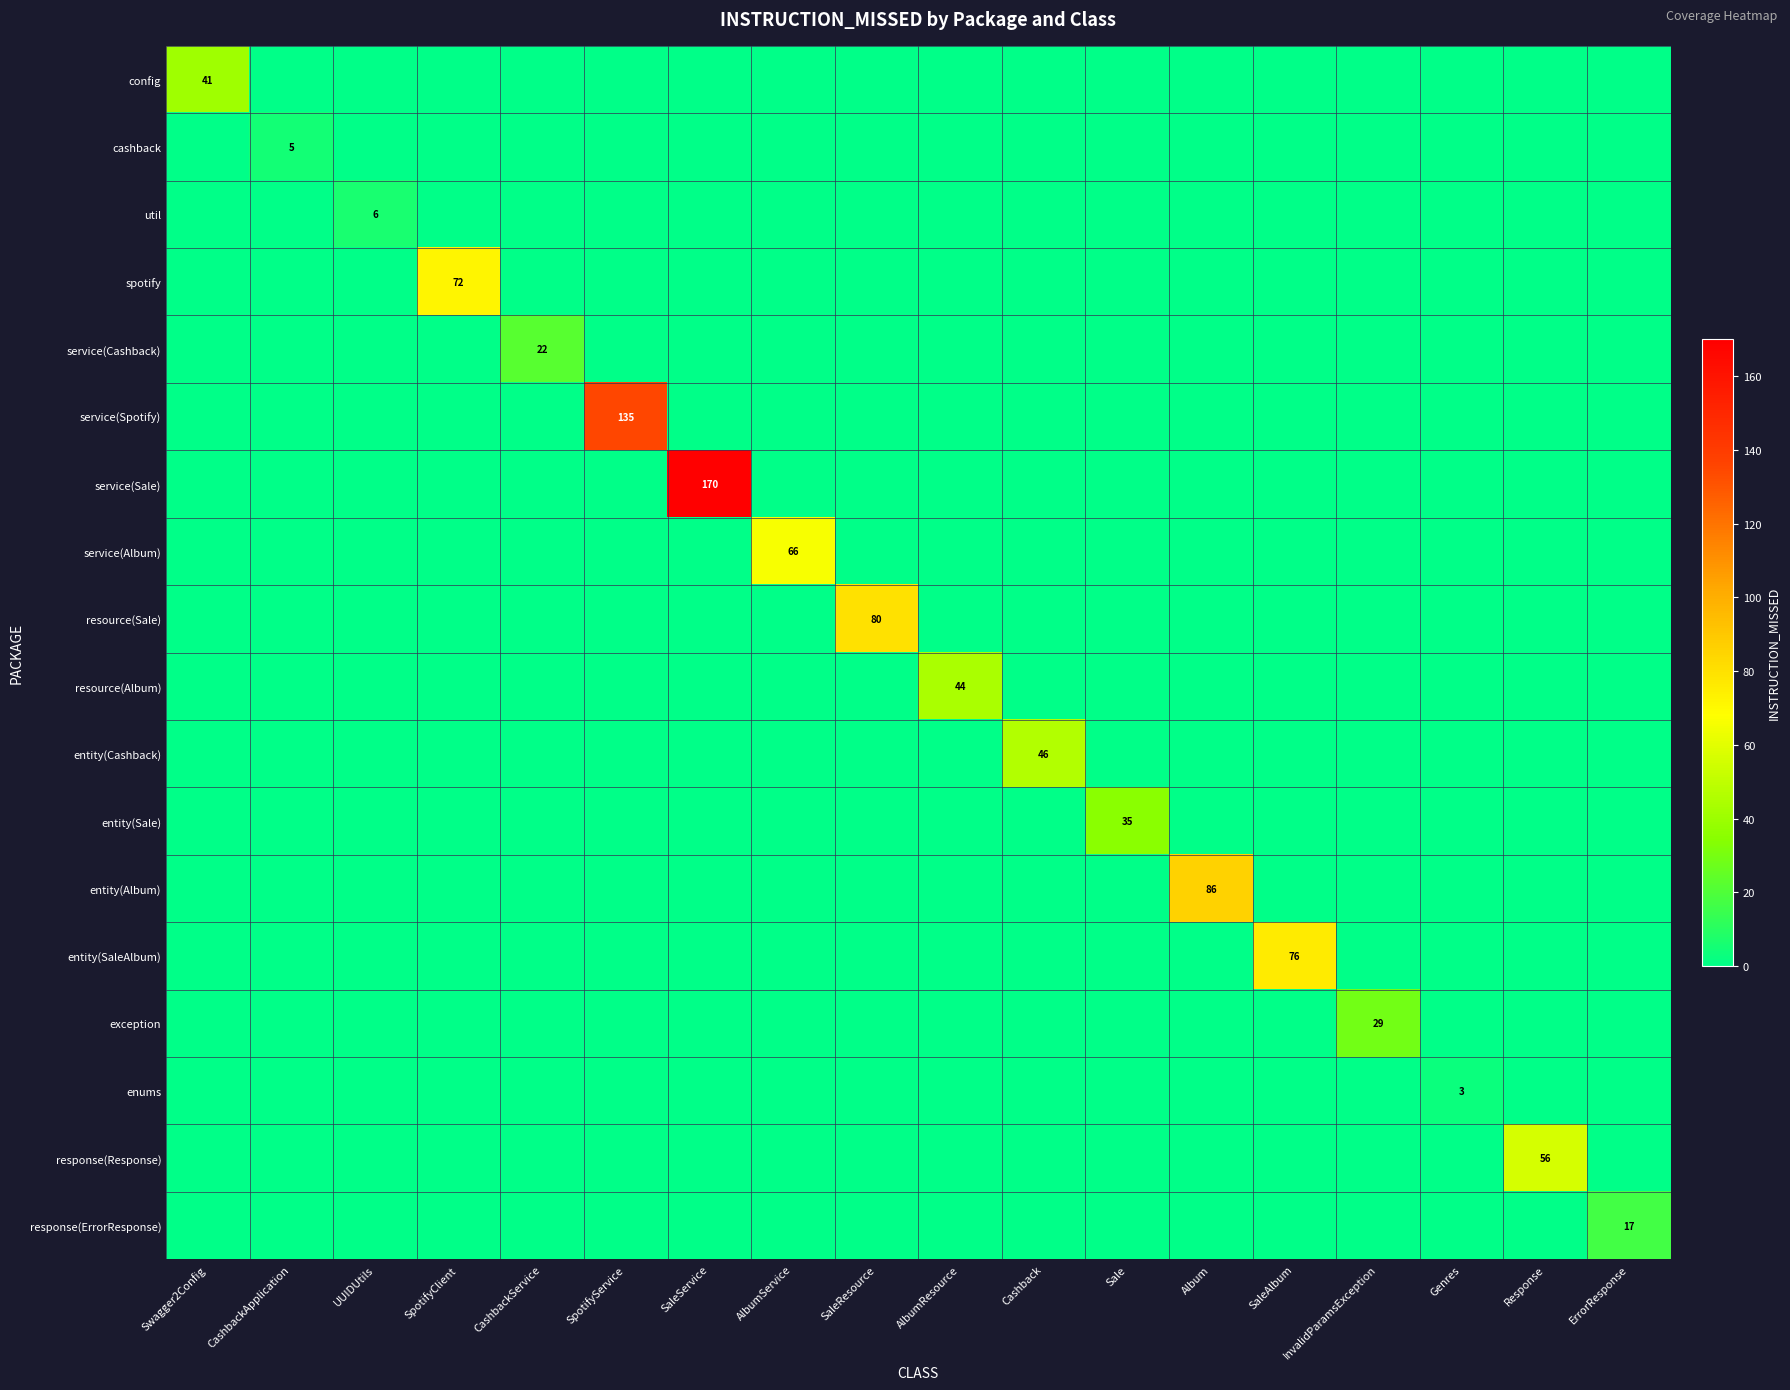

At how many categories does at least one series exceed 17?

14